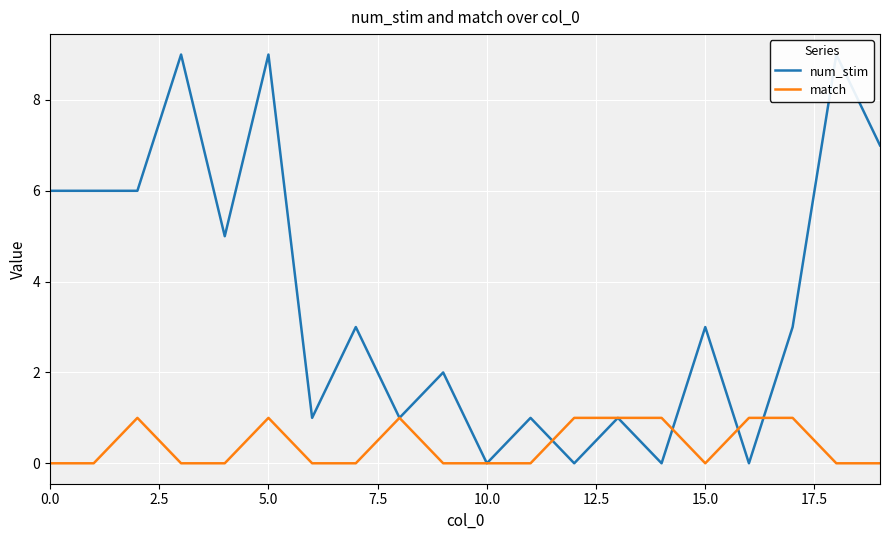

In match, how many points are higher than both neighbors (excluding endpoints)?

3